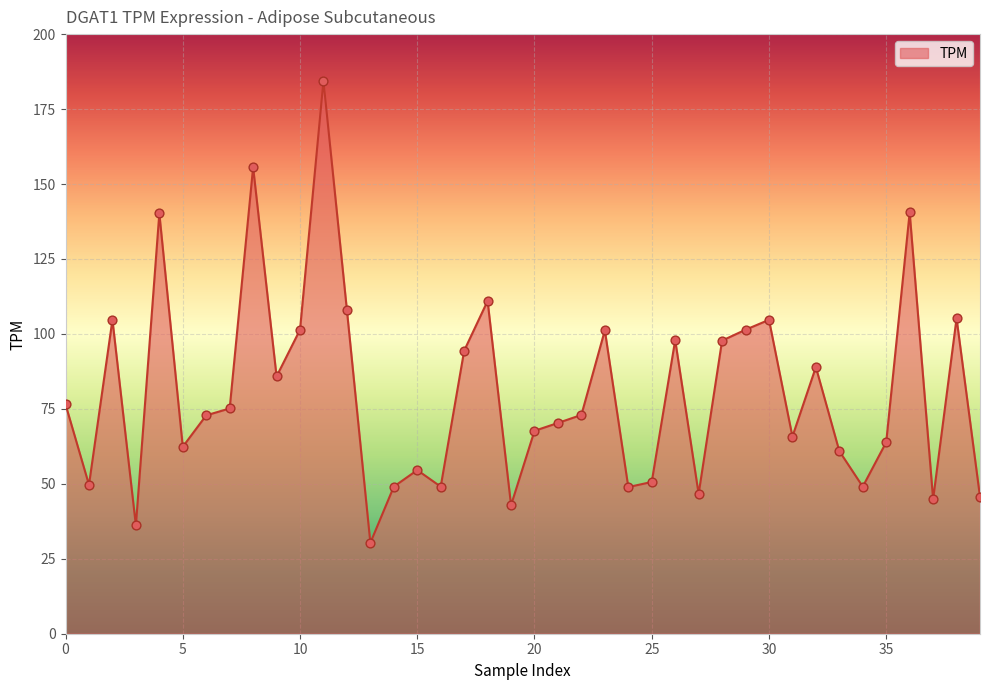

What is the smallest value displayed?

30.3